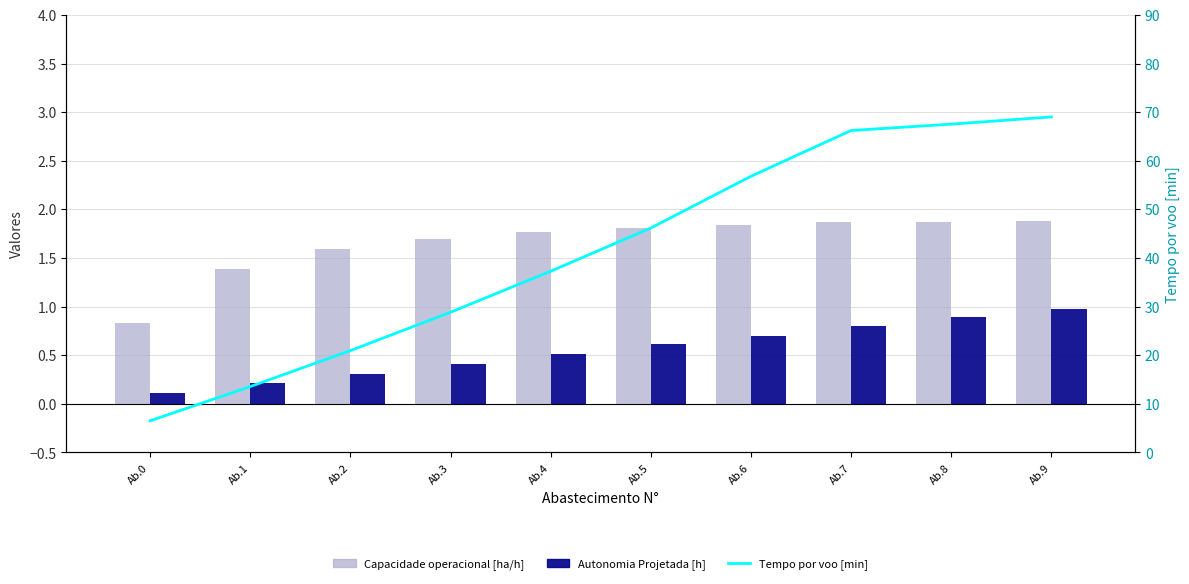

What is the maximum value shown in the chart?

69.0